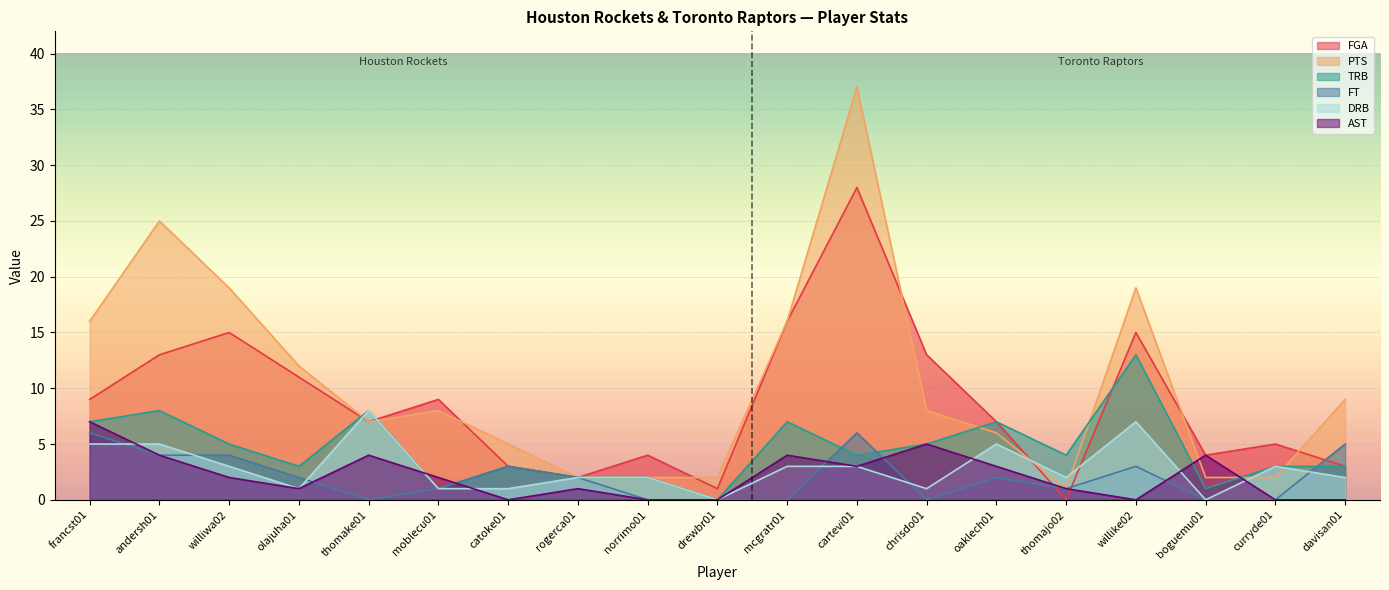

How many lines are shown in the chart?

6